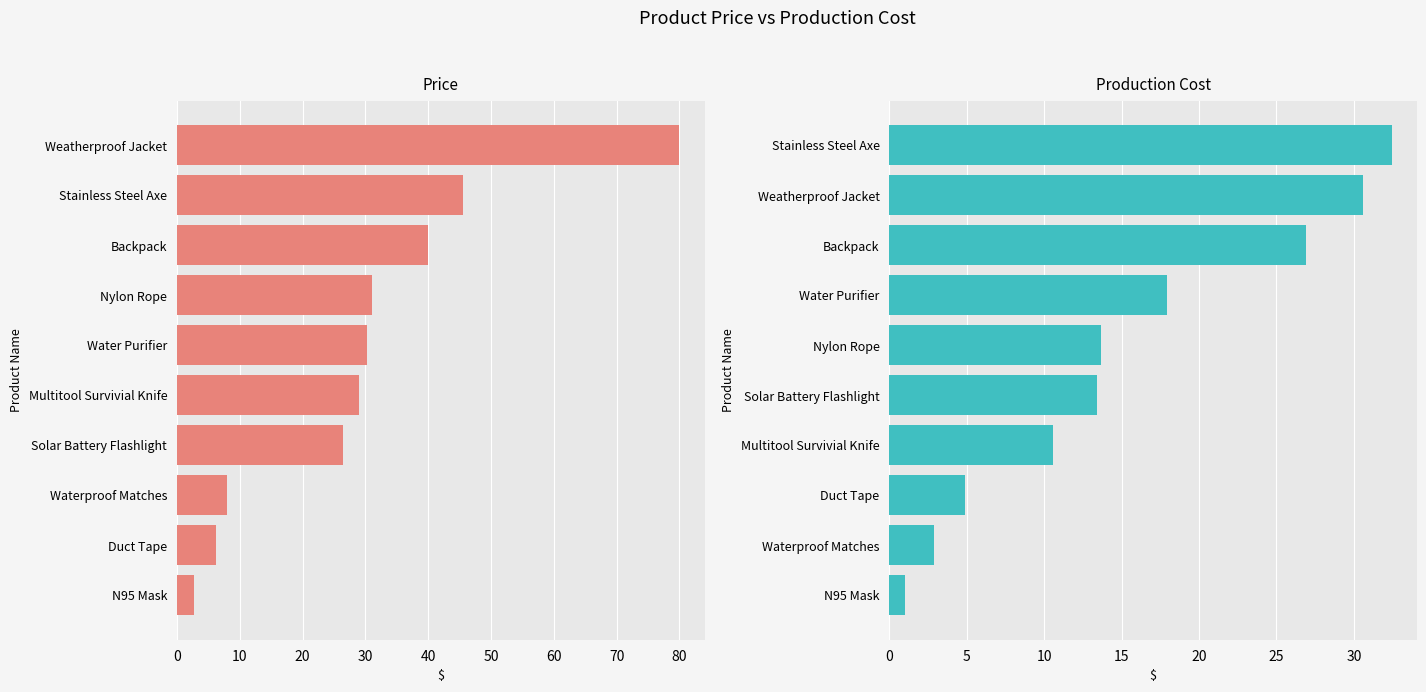

Is it true that Production Cost equals 10.6 at Multitool Survivial Knife?

True